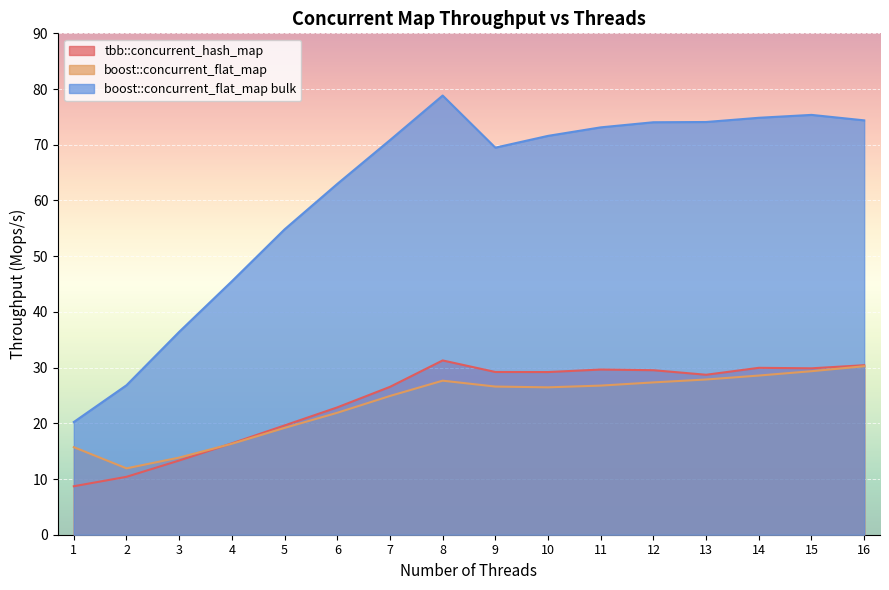

Does the chart display data point markers on the line(s)?

No